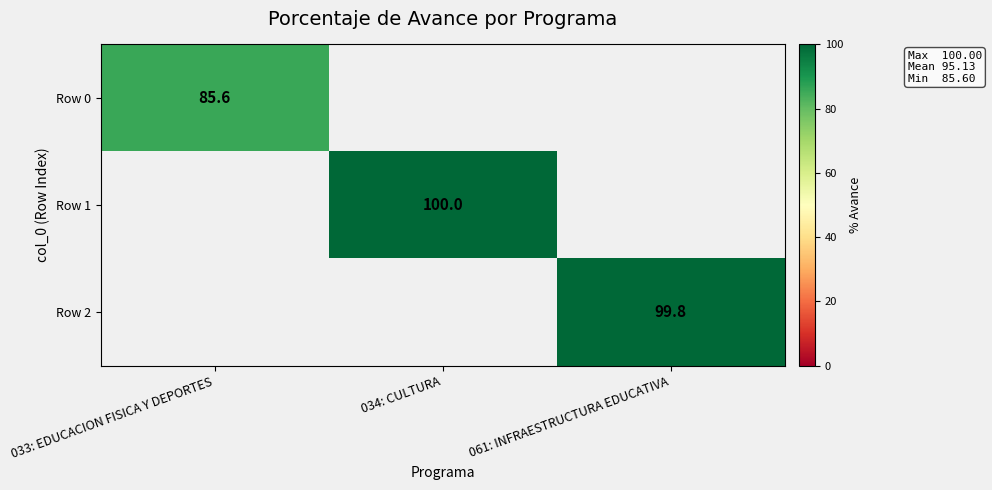

Is it true that Row 1 equals 45.6 at 034: CULTURA?

False